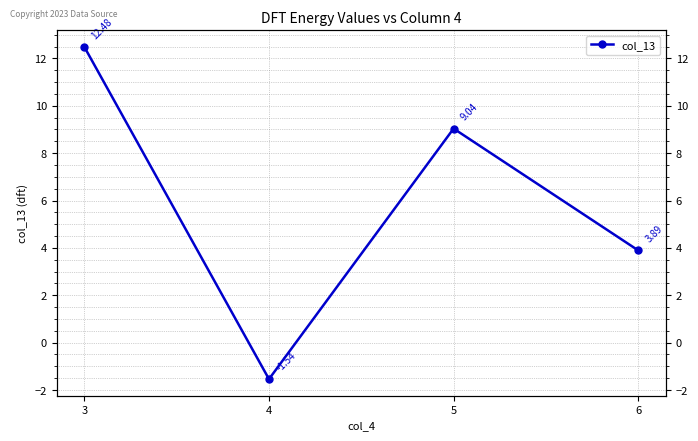

What is the difference between the values at 6 and 3?

8.6